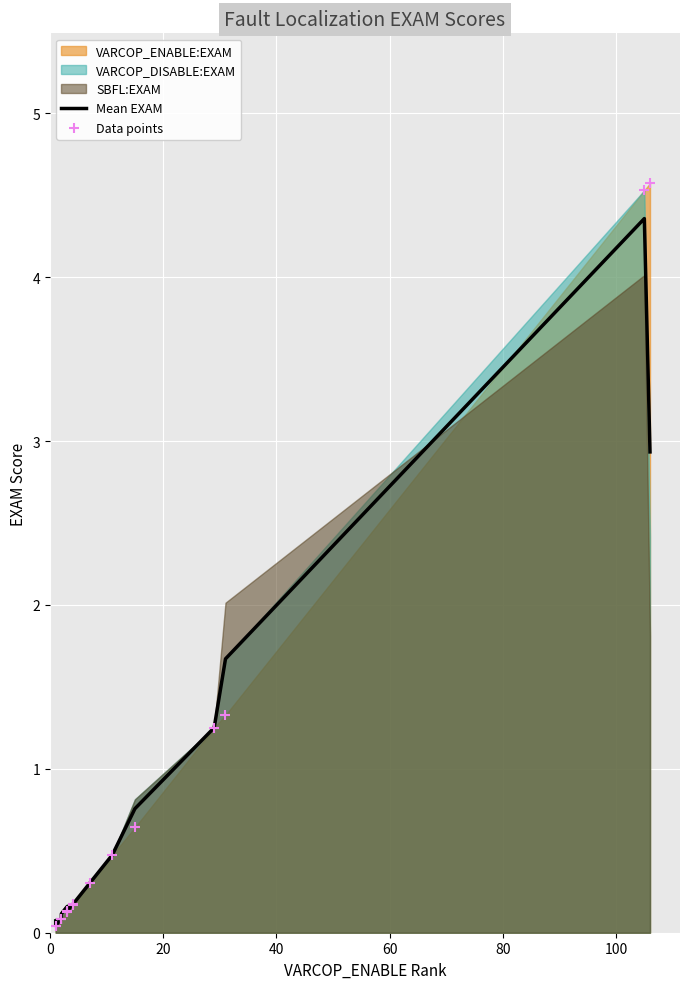

Which series contains the highest Y value?

Data points